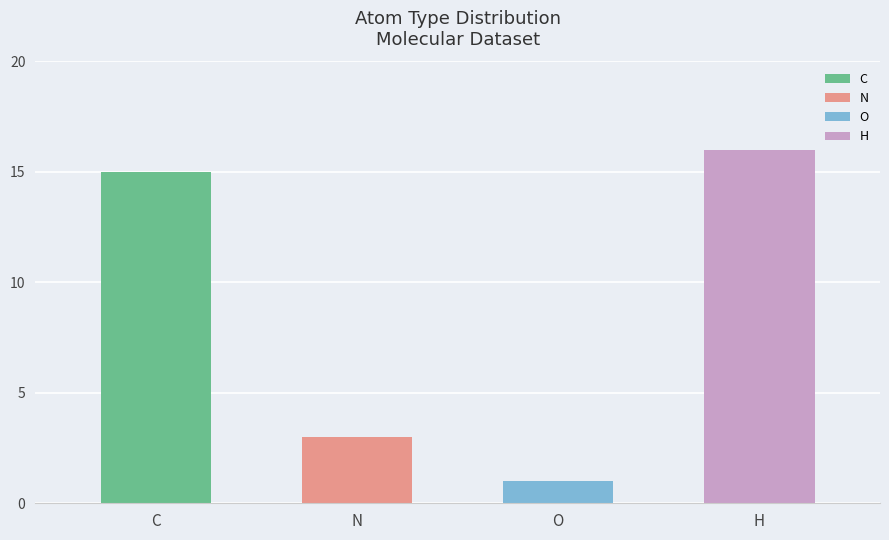

How many data points are less than 15?

2